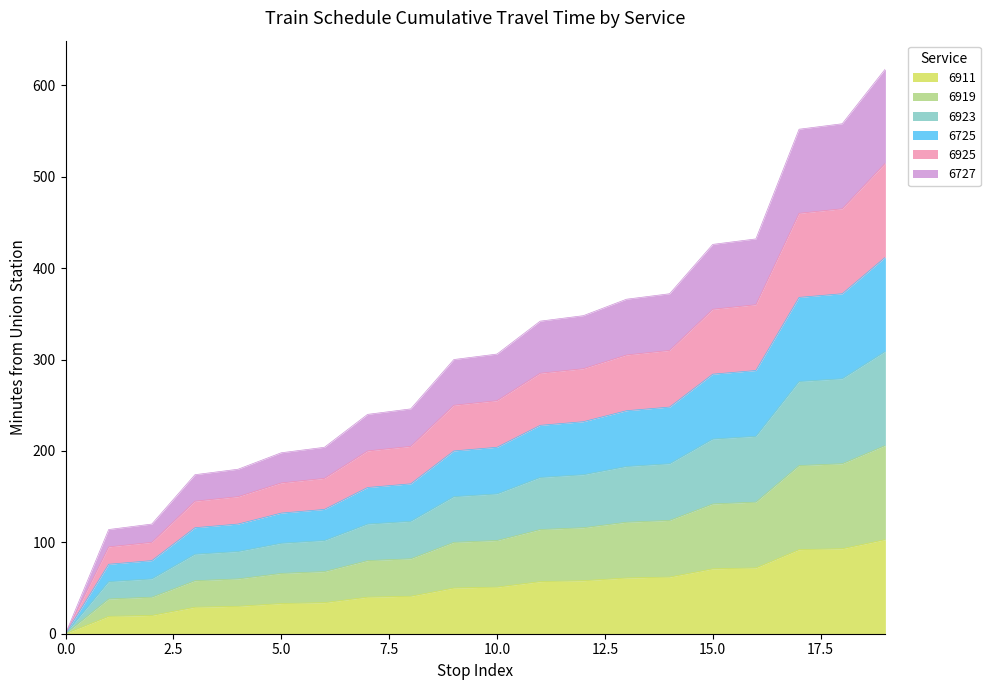

Between 0 and 4, which series saw the biggest shift?

6727